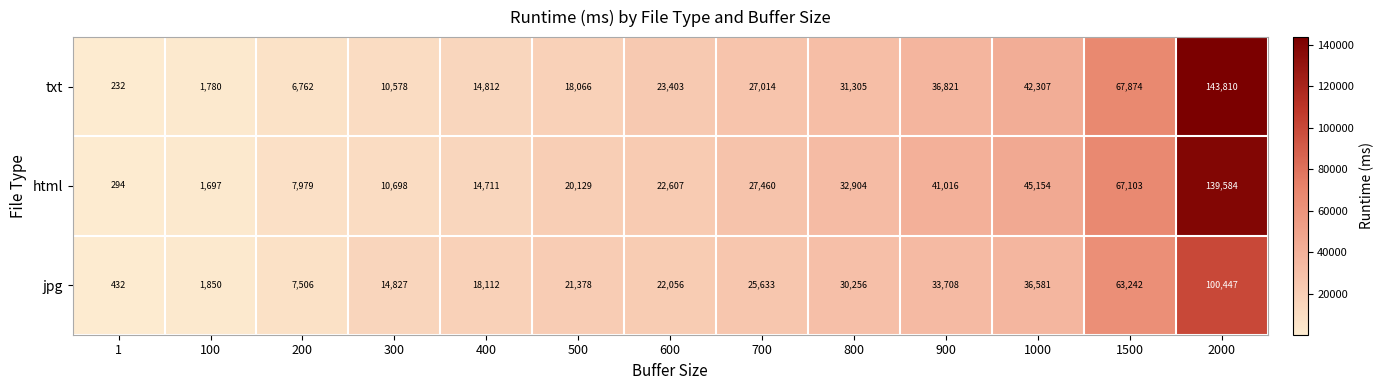

How many distinct data groups are displayed?

3